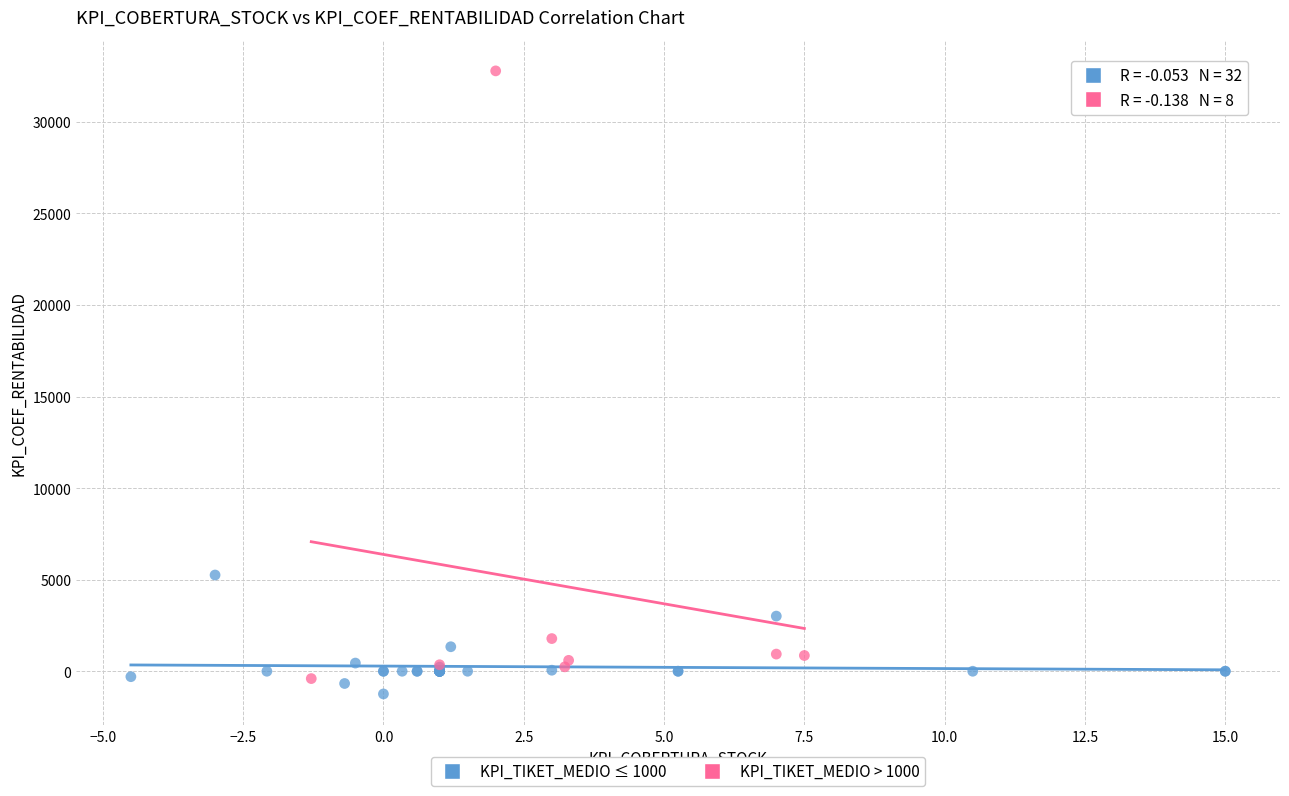

What are all the series names shown in the legend?

KPI_TIKET_MEDIO ≤ 1000, KPI_TIKET_MEDIO > 1000